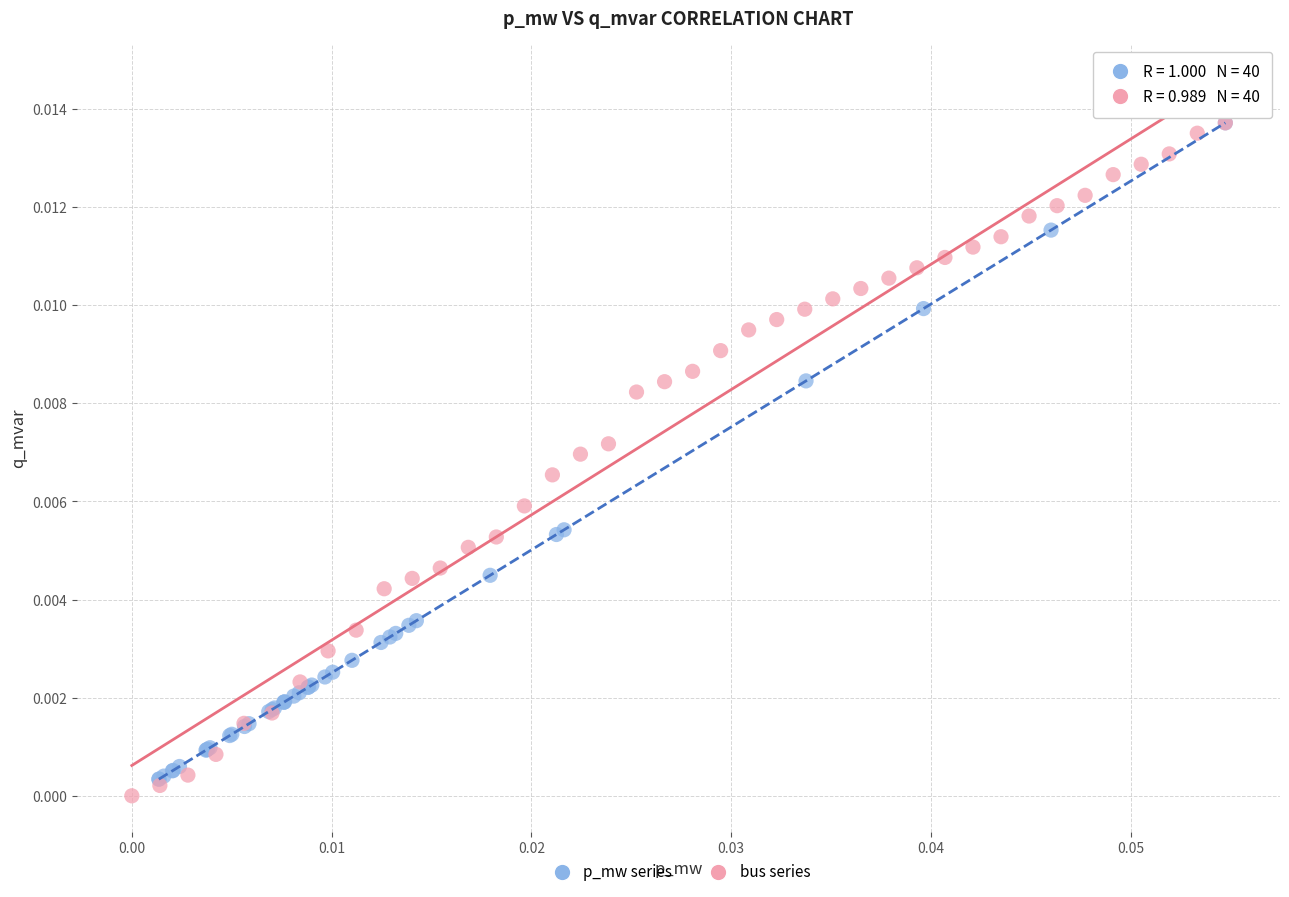

Which series has the widest spread of Y values?

bus series